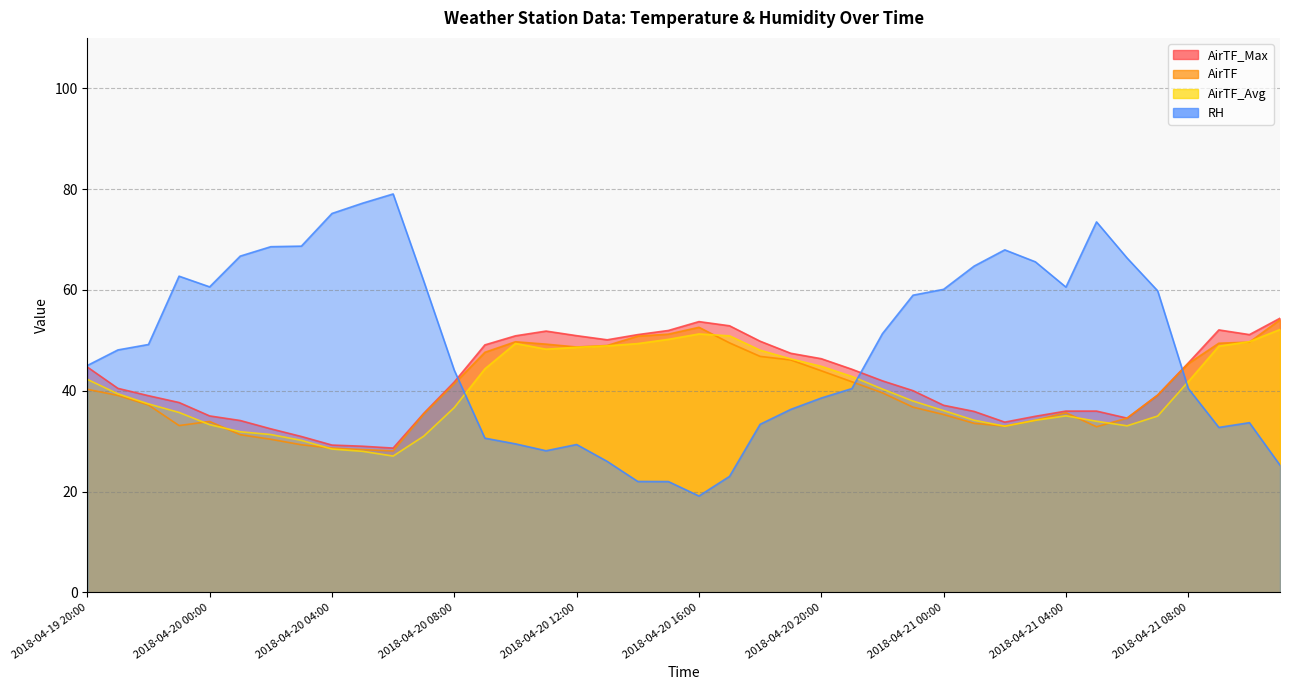

Reading left to right, extract all data points from this chart.

AirTF_Avg: 42.3	39.4	37.4	35.7	33.3	31.9	31.3	30.2	28.4	28.0	27.1	31.0	36.7	44.4	49.4	48.2	48.6	48.9	49.4	50.2	51.3	50.9	48.0	46.3	44.9	42.8	40.3	38.0	36.1	34.1	33.0	34.1	35.0	34.0	33.0	35.0	41.8	48.9	49.7	52.1
AirTF_Max: 44.7	40.5	39.0	37.7	35.0	34.1	32.5	30.9	29.2	29.0	28.6	35.5	41.8	49.1	50.9	51.8	50.9	50.1	51.1	52.0	53.7	52.9	49.8	47.4	46.4	44.3	42.0	40.0	37.1	35.9	33.8	34.9	36.0	36.0	34.6	39.1	45.5	52.1	51.1	54.4
AirTF: 40.3	39.1	37.2	33.1	33.9	31.3	30.4	29.3	28.6	28.3	28.1	35.4	41.4	47.6	49.7	49.2	48.7	49.0	50.8	51.2	52.6	49.5	46.8	46.1	44.0	41.8	39.6	36.8	35.3	33.5	33.0	34.1	35.7	32.9	34.6	39.1	45.4	49.4	49.6	54.1
RH: 45.0	48.1	49.2	62.7	60.6	66.7	68.6	68.7	75.2	77.2	79.0	61.8	44.1	30.6	29.5	28.1	29.3	26.0	22.0	22.0	19.1	23.0	33.4	36.3	38.6	40.4	51.3	59.0	60.1	64.7	68.0	65.6	60.6	73.5	66.3	59.8	40.5	32.7	33.7	25.2